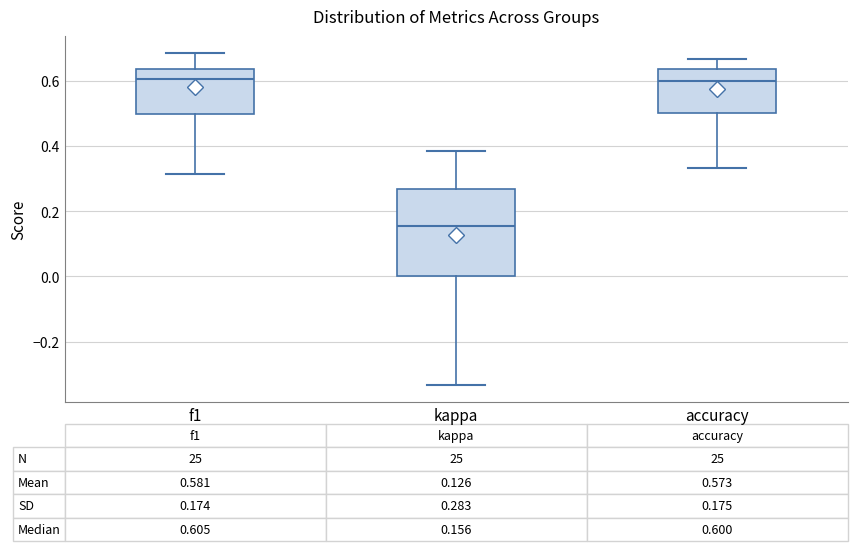

Comparing the boxes themselves (not the whiskers), which one is the tallest?

kappa